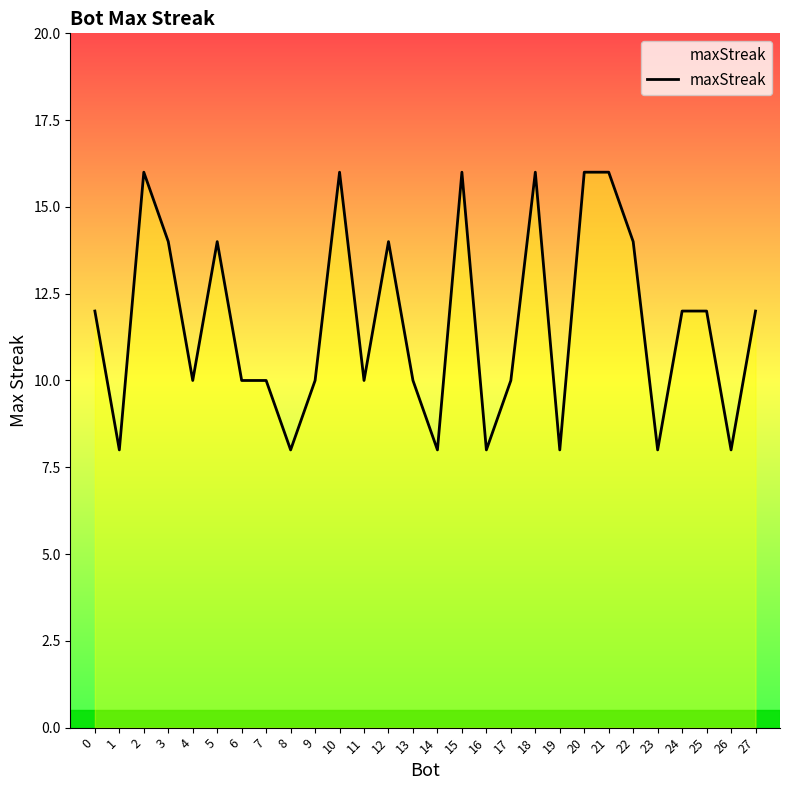

What is the difference between the maximum and minimum values?

8